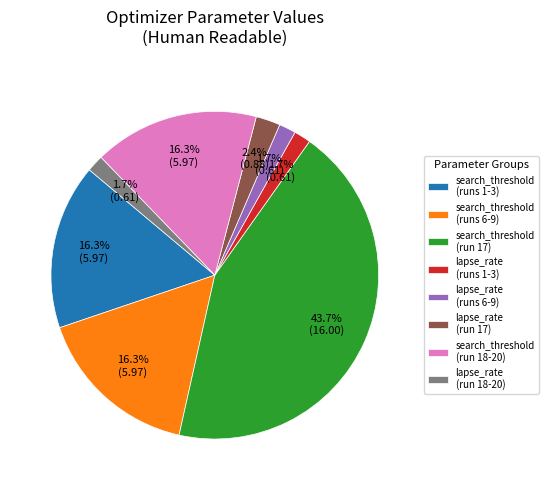

How much of the chart is everything except search_threshold (run 18-20)?

83.7%